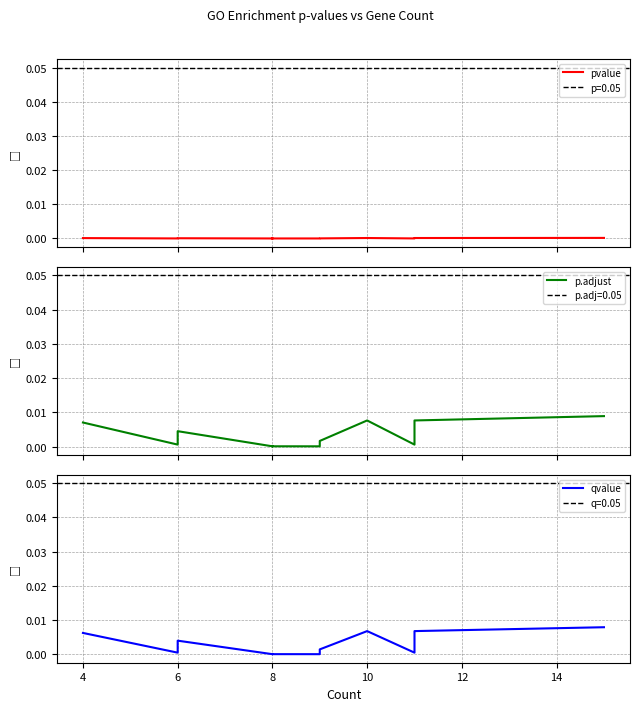

At 10, list the series in order from smallest to largest.

pvalue, qvalue, p.adjust